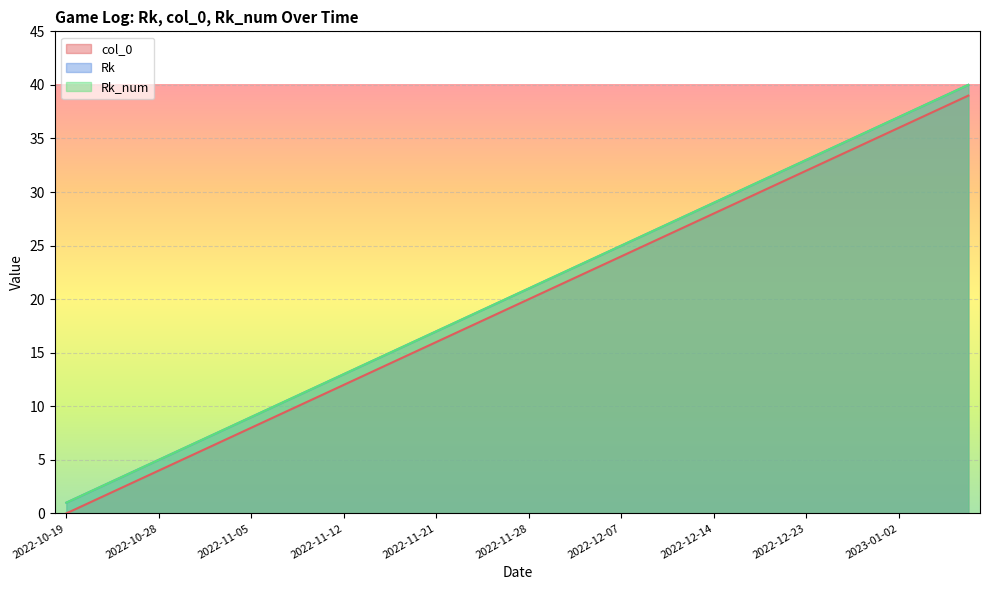

Reading left to right, transcribe all the data shown in this chart.

col_0: 0	1	2	3	4	5	6	7	8	9	10	11	12	13	14	15	16	17	18	19	20	21	22	23	24	25	26	27	28	29	30	31	32	33	34	35	36	37	38	39
Rk: 1	2	3	4	5	6	7	8	9	10	11	12	13	14	15	16	17	18	19	20	21	22	23	24	25	26	27	28	29	30	31	32	33	34	35	36	37	38	39	40
Rk_num: 1	2	3	4	5	6	7	8	9	10	11	12	13	14	15	16	17	18	19	20	21	22	23	24	25	26	27	28	29	30	31	32	33	34	35	36	37	38	39	40